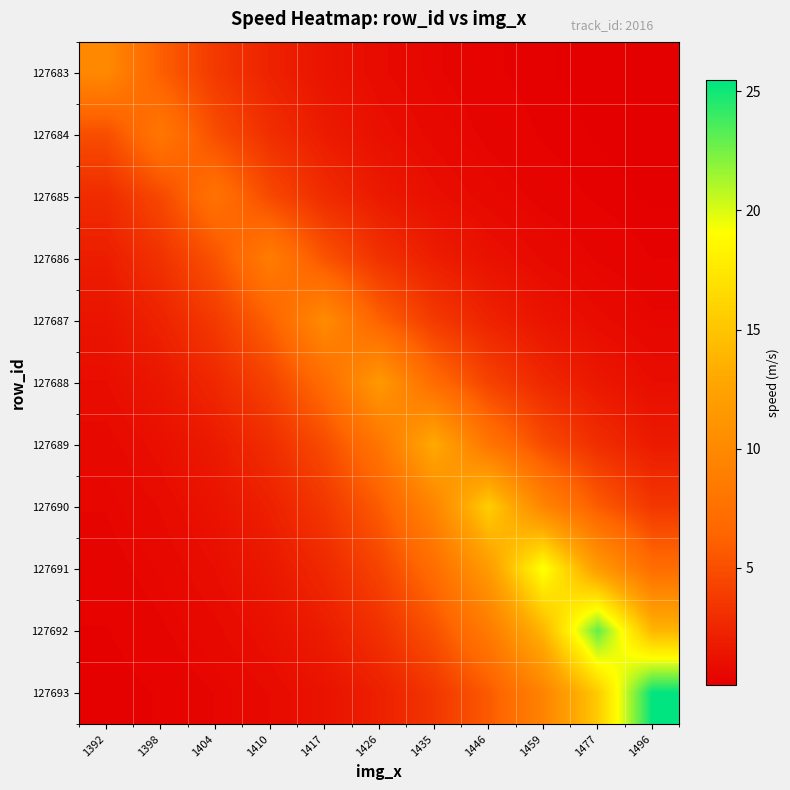

Reading left to right, list all the values displayed in this chart.

127683: 1392=9.9	1398=6.0	1404=3.6	1410=2.2	1417=1.3	1426=0.8	1435=0.5	1446=0.3	1459=0.2	1477=0.1	1496=0.1
127684: 1392=4.9	1398=8.1	1404=4.9	1410=3.0	1417=1.8	1426=1.1	1435=0.7	1446=0.4	1459=0.2	1477=0.1	1496=0.1
127685: 1392=2.8	1398=4.6	1404=7.7	1410=4.6	1417=2.8	1426=1.7	1435=1.0	1446=0.6	1459=0.4	1477=0.2	1496=0.1
127686: 1392=1.9	1398=3.2	1404=5.3	1410=8.7	1417=5.3	1426=3.2	1435=1.9	1446=1.2	1459=0.7	1477=0.4	1496=0.3
127687: 1392=1.4	1398=2.3	1404=3.7	1410=6.1	1417=10.1	1426=6.1	1435=3.7	1446=2.3	1459=1.4	1477=0.8	1496=0.5
127688: 1392=0.9	1398=1.6	1404=2.6	1410=4.2	1417=7.0	1426=11.5	1435=7.0	1446=4.2	1459=2.6	1477=1.6	1496=0.9
127689: 1392=0.7	1398=1.1	1404=1.8	1410=2.9	1417=4.8	1426=7.9	1435=13.1	1446=7.9	1459=4.8	1477=2.9	1496=1.8
127690: 1392=0.5	1398=0.8	1404=1.3	1410=2.1	1417=3.5	1426=5.8	1435=9.5	1446=15.7	1459=9.5	1477=5.8	1496=3.5
127691: 1392=0.4	1398=0.6	1404=1.0	1410=1.6	1417=2.6	1426=4.3	1435=7.1	1446=11.7	1459=19.4	1477=11.7	1496=7.1
127692: 1392=0.3	1398=0.4	1404=0.7	1410=1.1	1417=1.9	1426=3.1	1435=5.1	1446=8.5	1459=14.0	1477=23.0	1496=14.0
127693: 1392=0.2	1398=0.3	1404=0.5	1410=0.8	1417=1.3	1426=2.1	1435=3.4	1446=5.7	1459=9.4	1477=15.4	1496=25.5